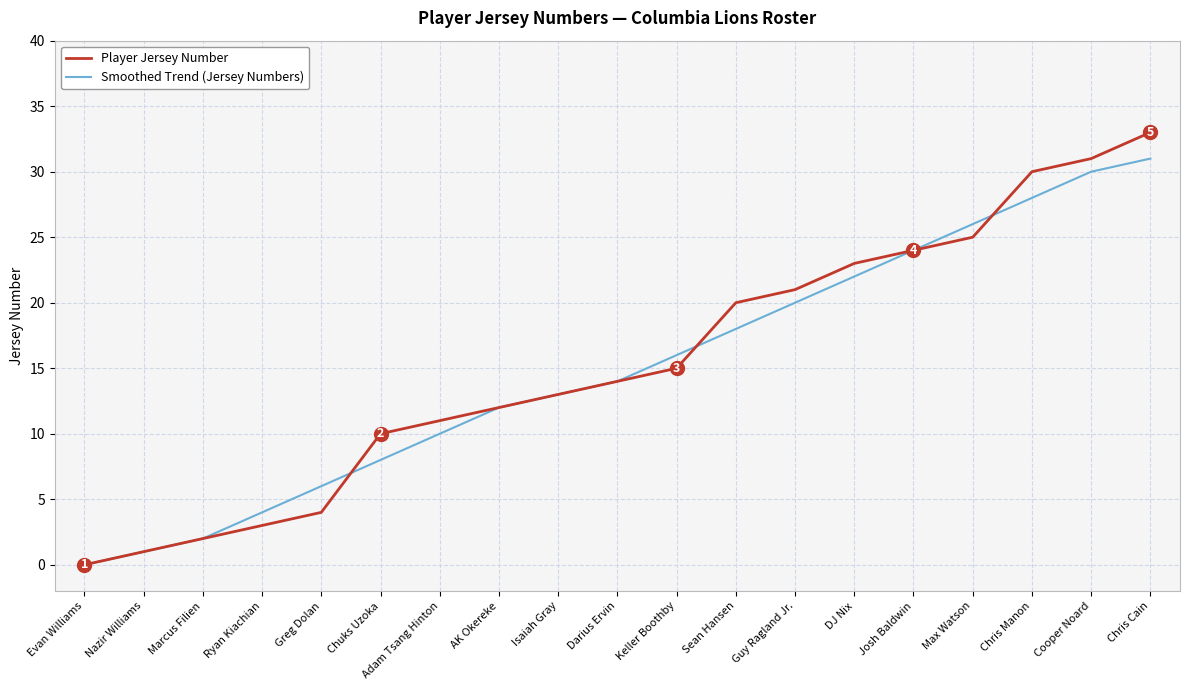

True or false: Player Jersey Number has more than 1 points higher than both neighbors.

False